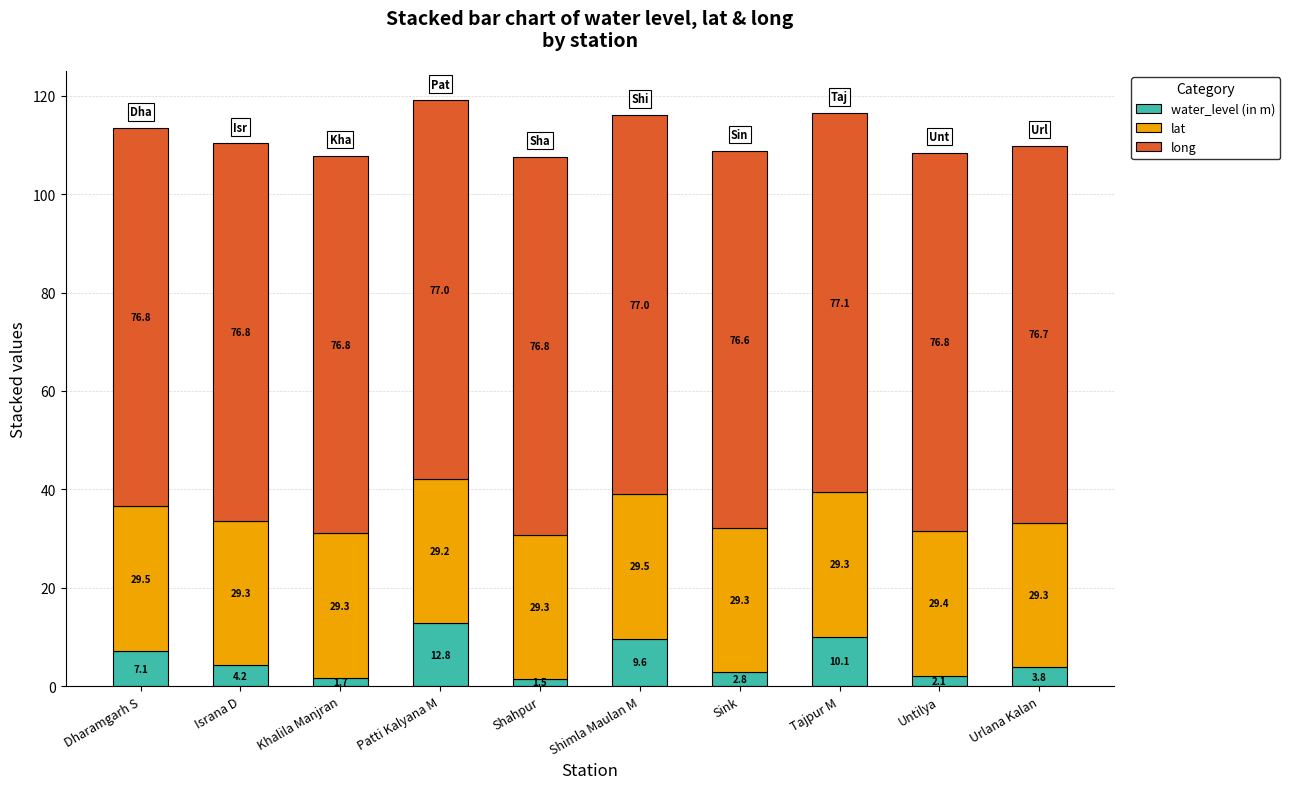

How many bars are there in total?

10